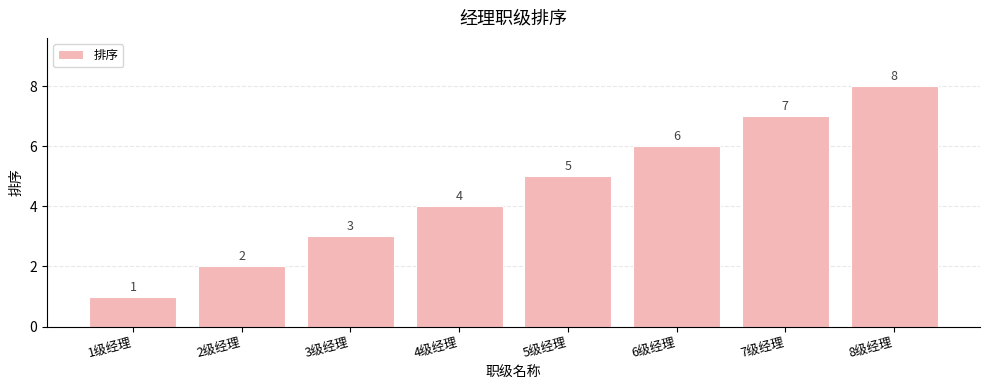

Rank the categories by value from lowest to highest.

1级经理, 2级经理, 3级经理, 4级经理, 5级经理, 6级经理, 7级经理, 8级经理